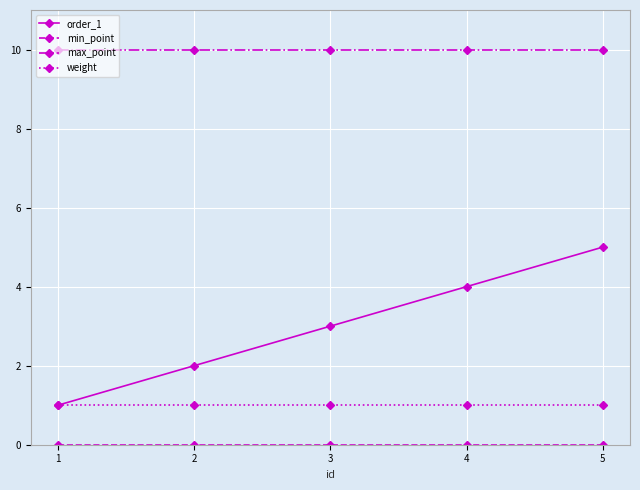

What is the maximum value for max_point?

10